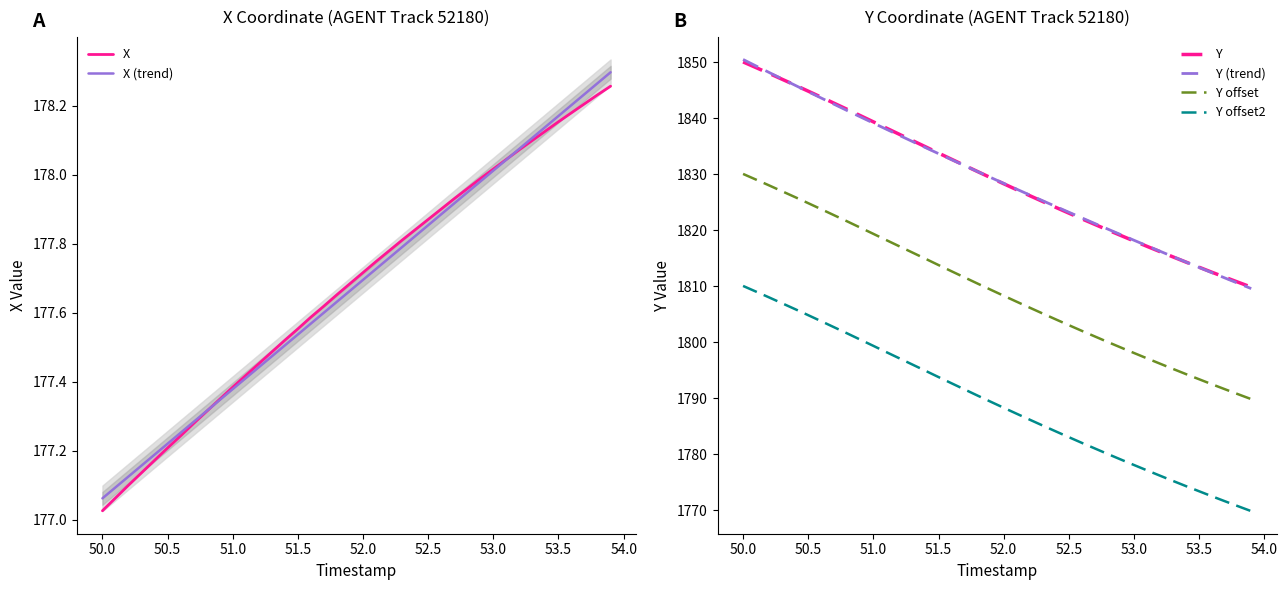

True or false: Y (trend) and X cross at least once.

False